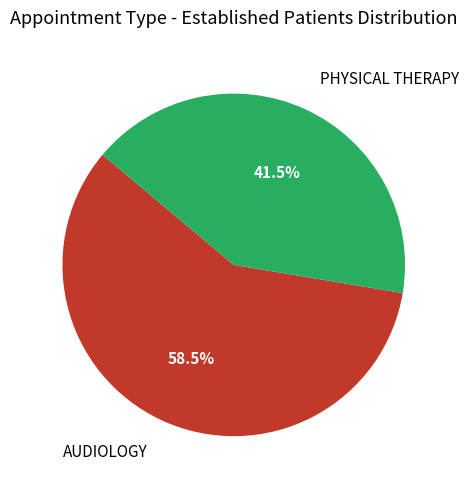

What is the ratio of the value at AUDIOLOGY to the value at PHYSICAL THERAPY?

1.4